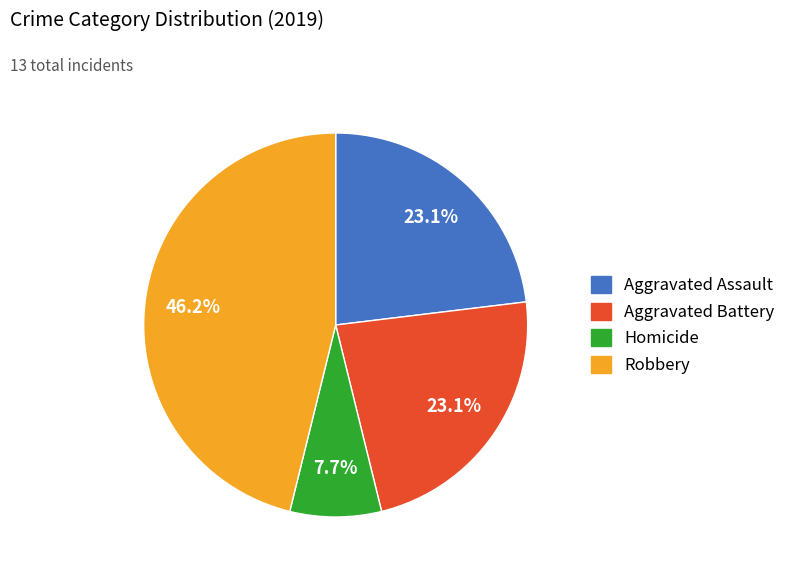

Is there a majority slice in this chart?

No